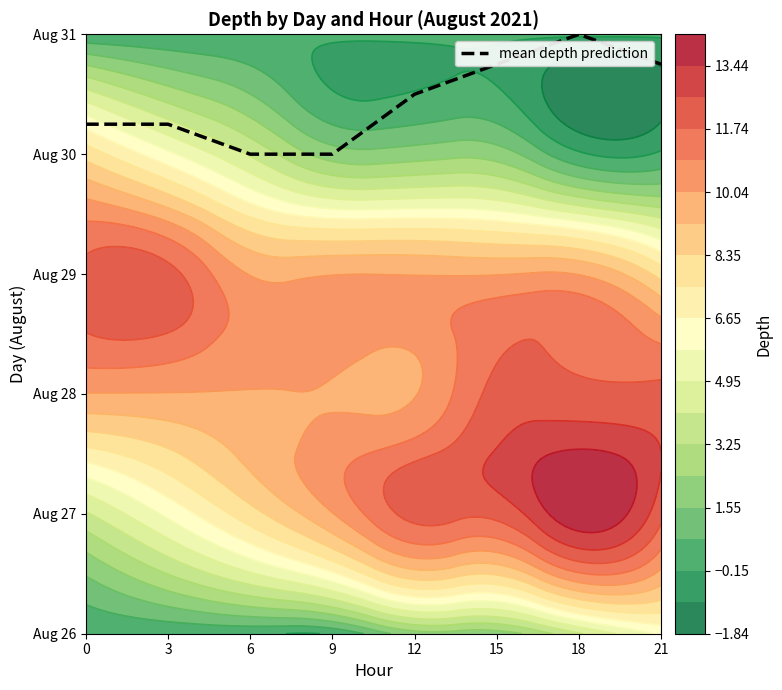

The value at 3 is 4.2. True or false?

True